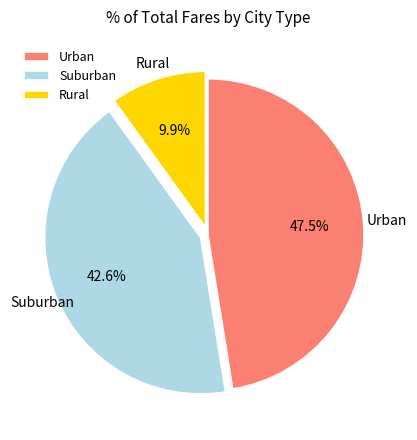

Does Rural account for over 50% of the chart?

No